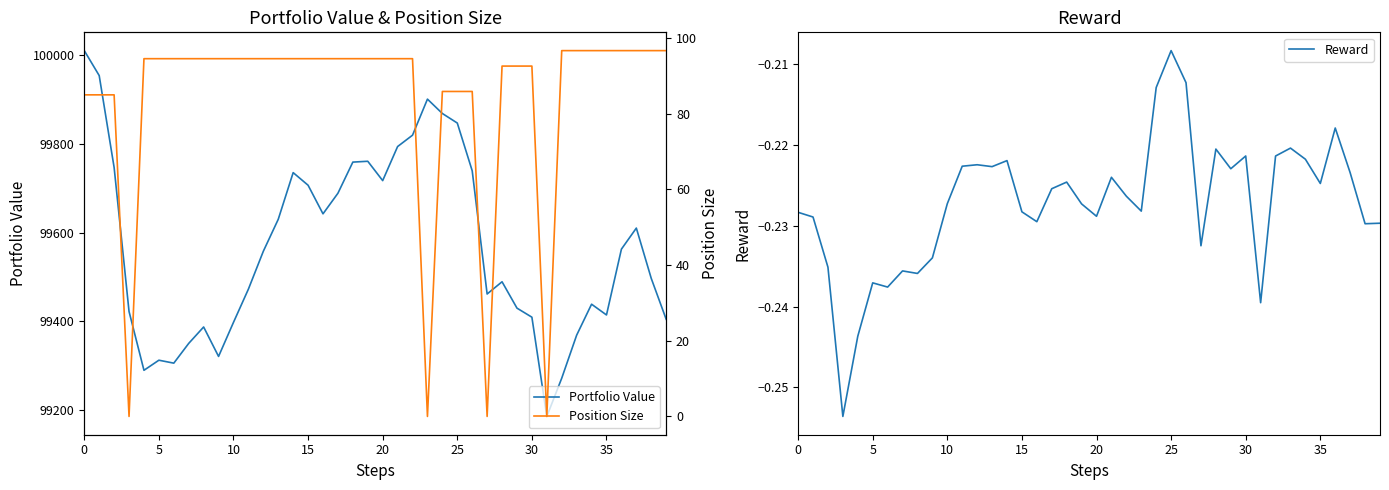

Rank the series by their maximum value, from lowest to highest.

Reward, Position Size, Portfolio Value